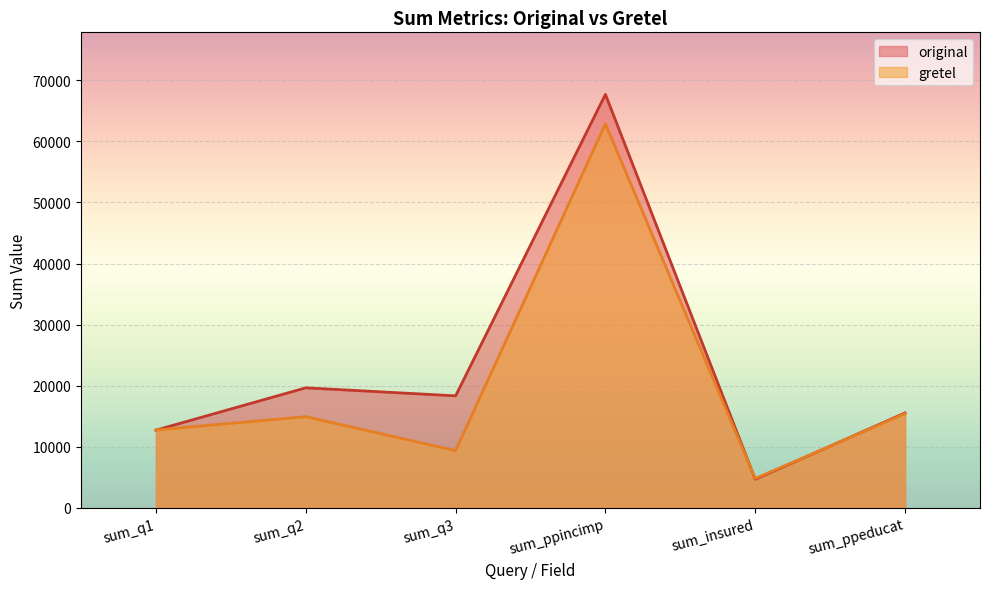

What is the sum of the gretel values at sum_ppincimp and sum_ppeducat?

78284